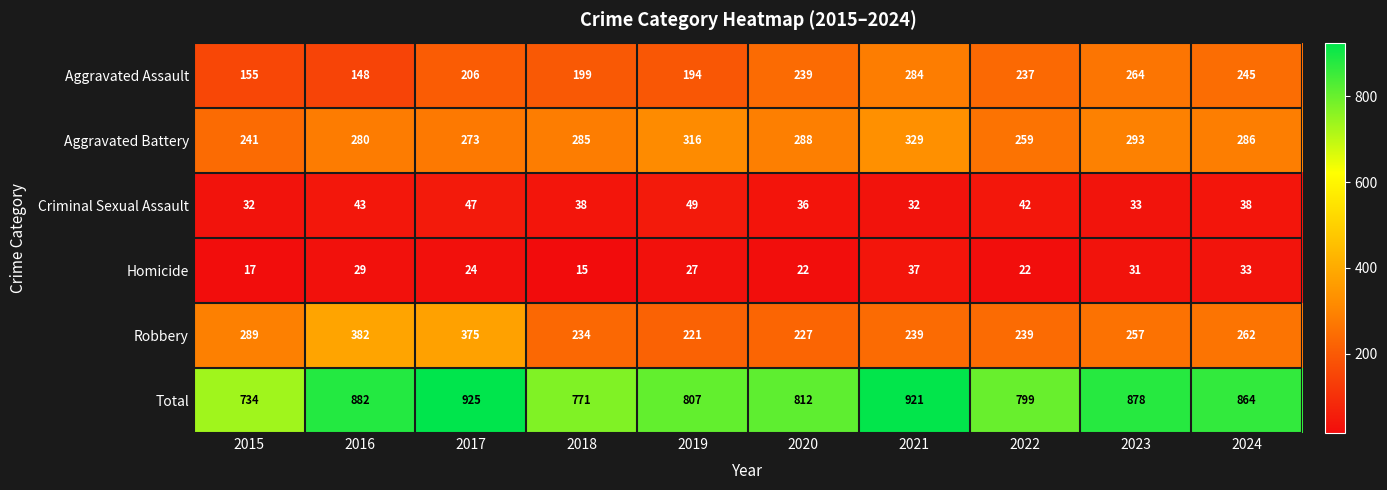

At which label does Homicide first exceed 27?

2016